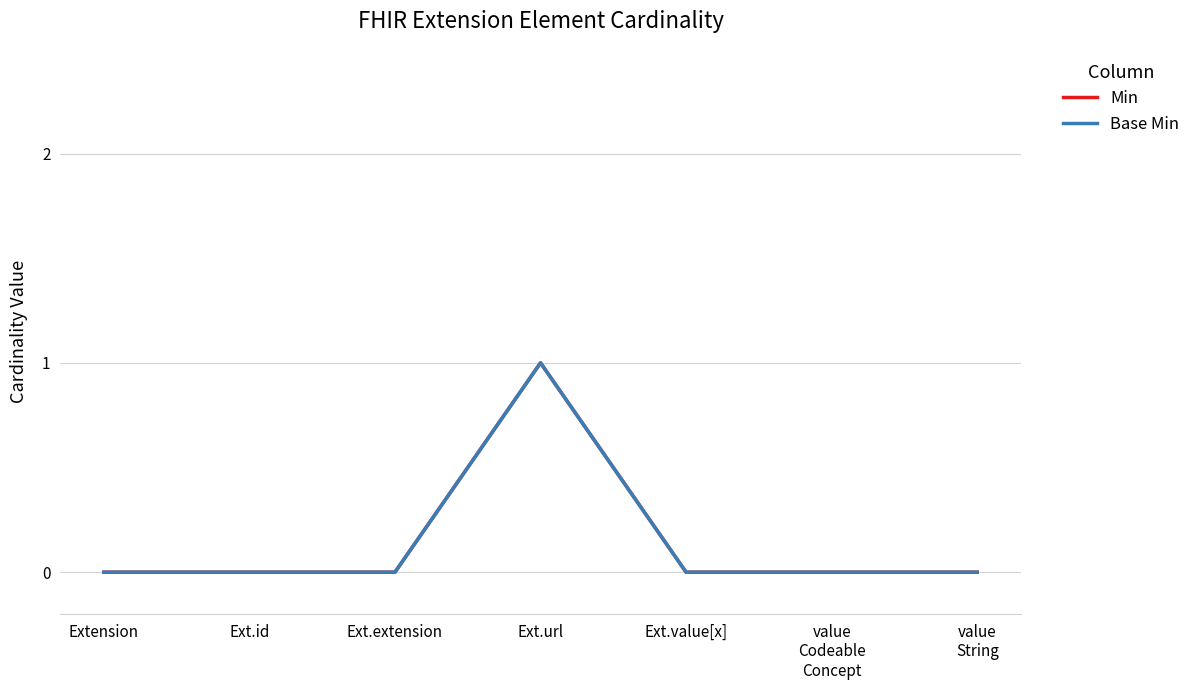

Does the chart display data point markers on the line(s)?

No